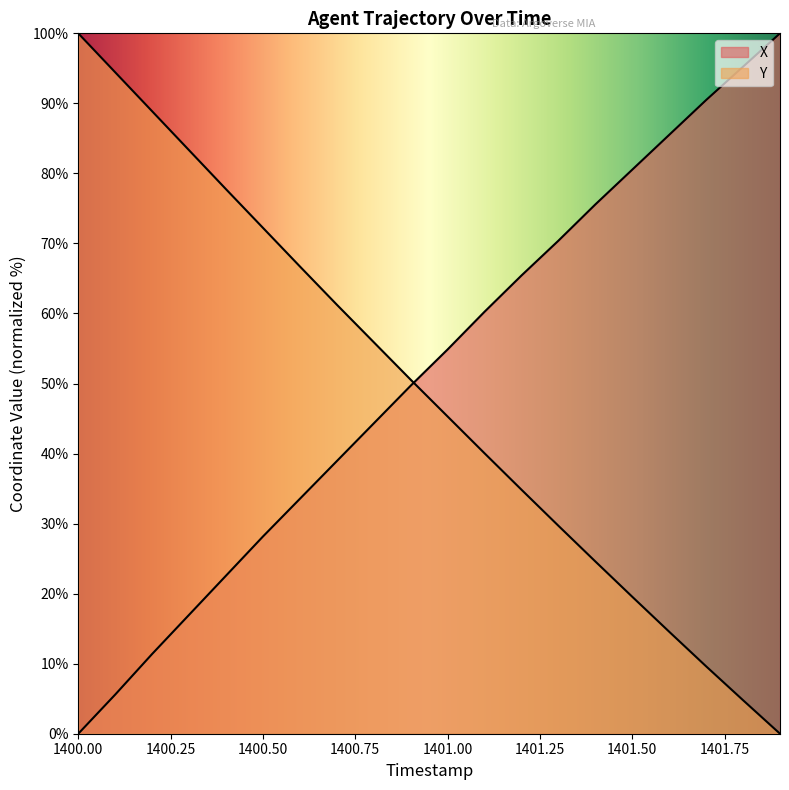

At how many categories does at least one series exceed 76?

10